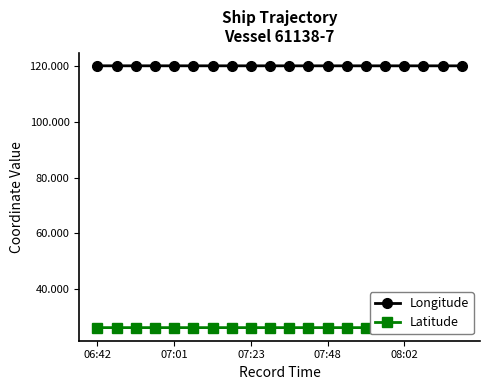

True or false: Latitude and Longitude intersect in this chart.

False